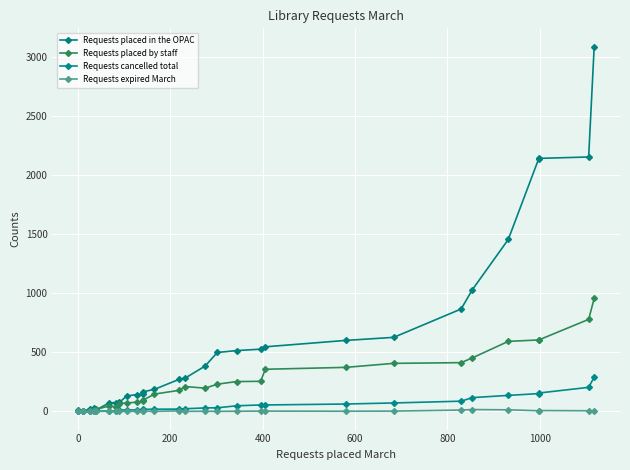

How many values in the Requests cancelled total series exceed 22?

14